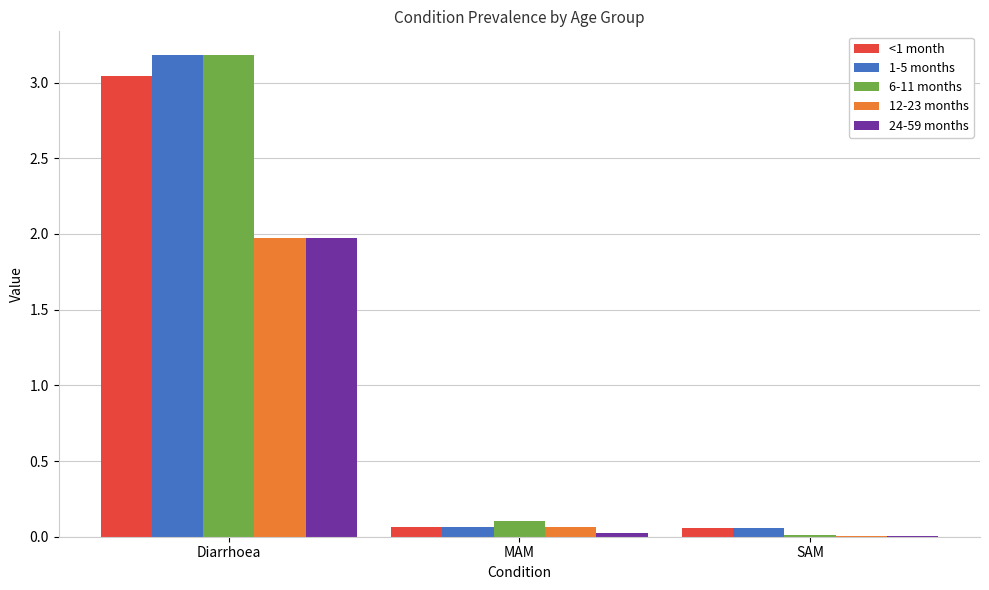

At which category is the sum across all series the highest?

Diarrhoea